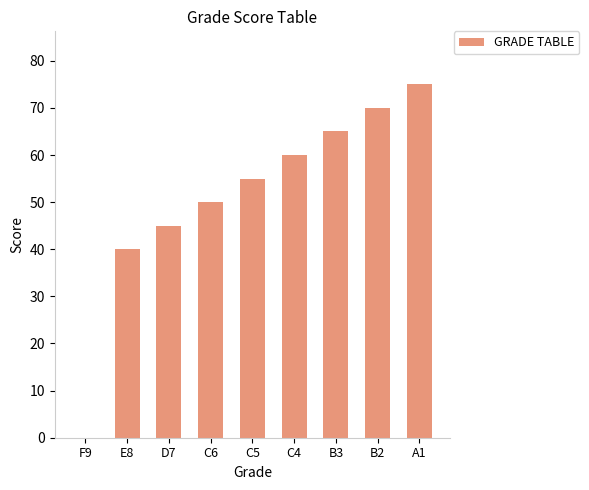

Is it true that the value at D7 is 45?

True